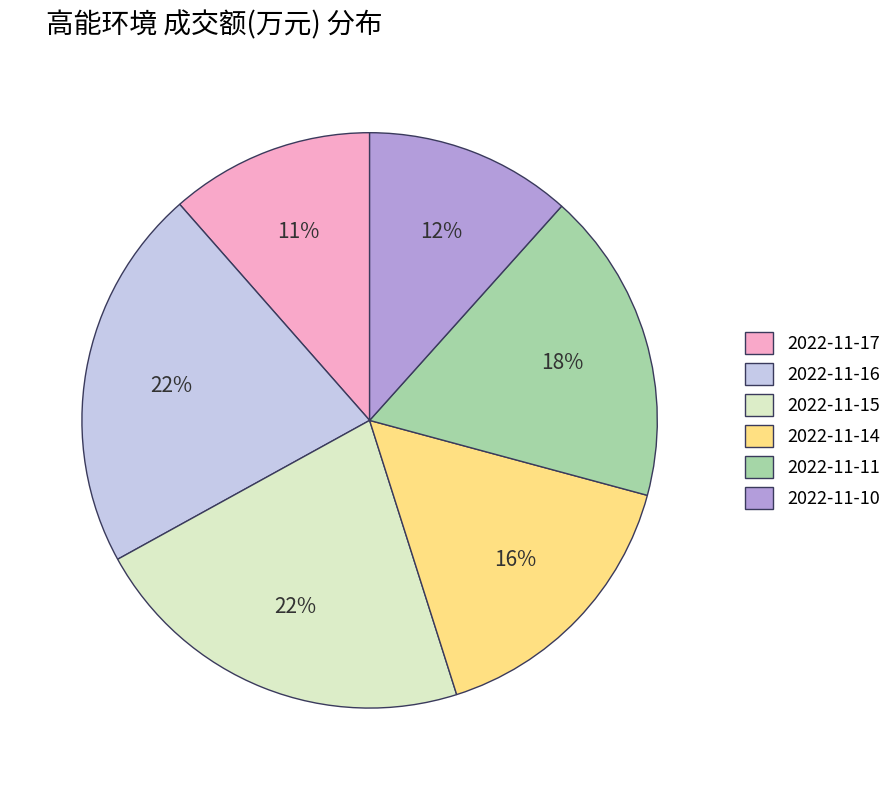

Count the number of slices in the pie.

6